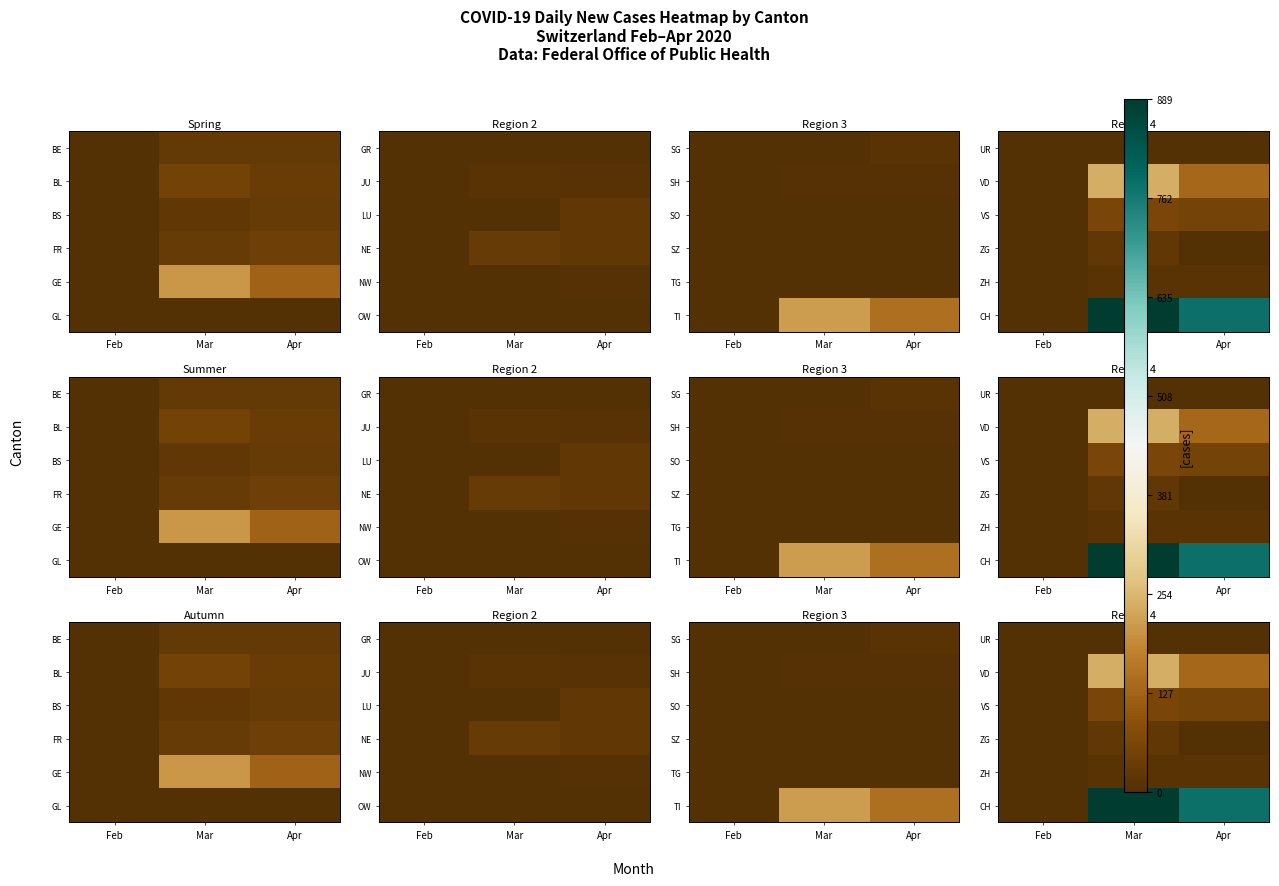

Is it true that ZG equals 11 at Feb?

False